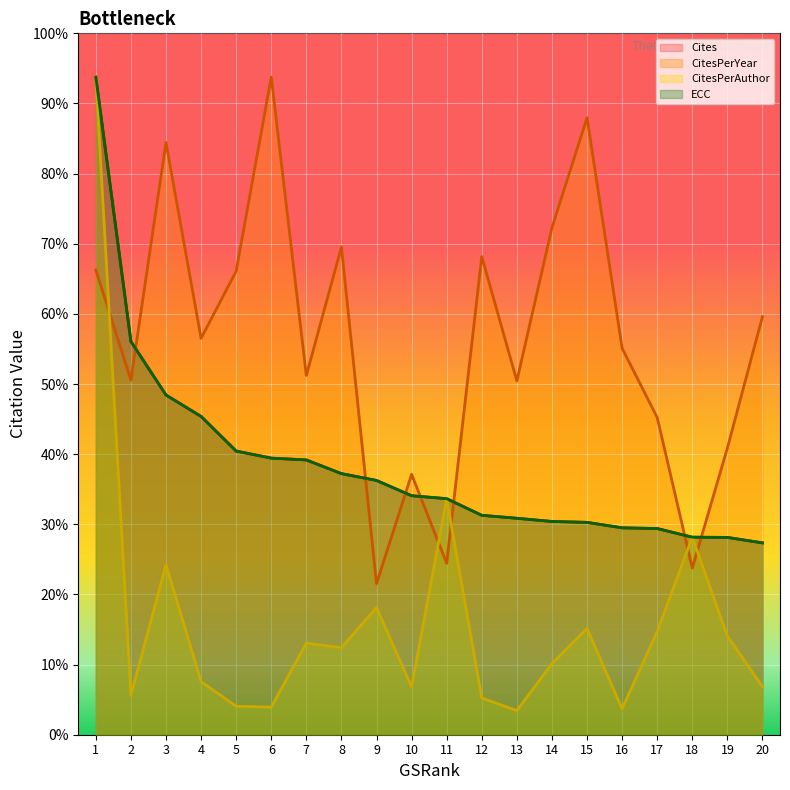

Where do CitesPerAuthor and CitesPerYear first cross each other?

1 and 2